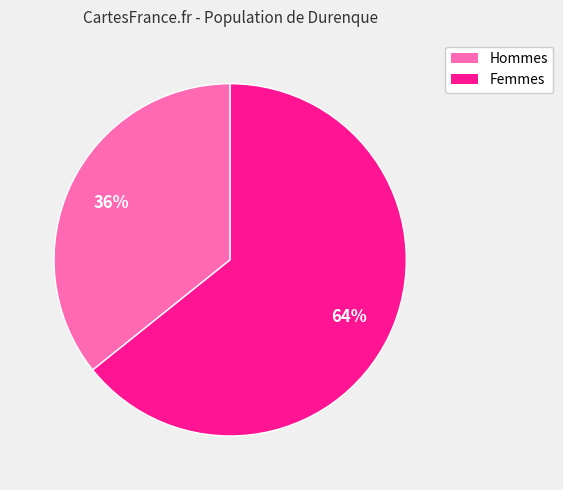

To the nearest percent, what is the difference between the largest and smallest slice percentages?

28%